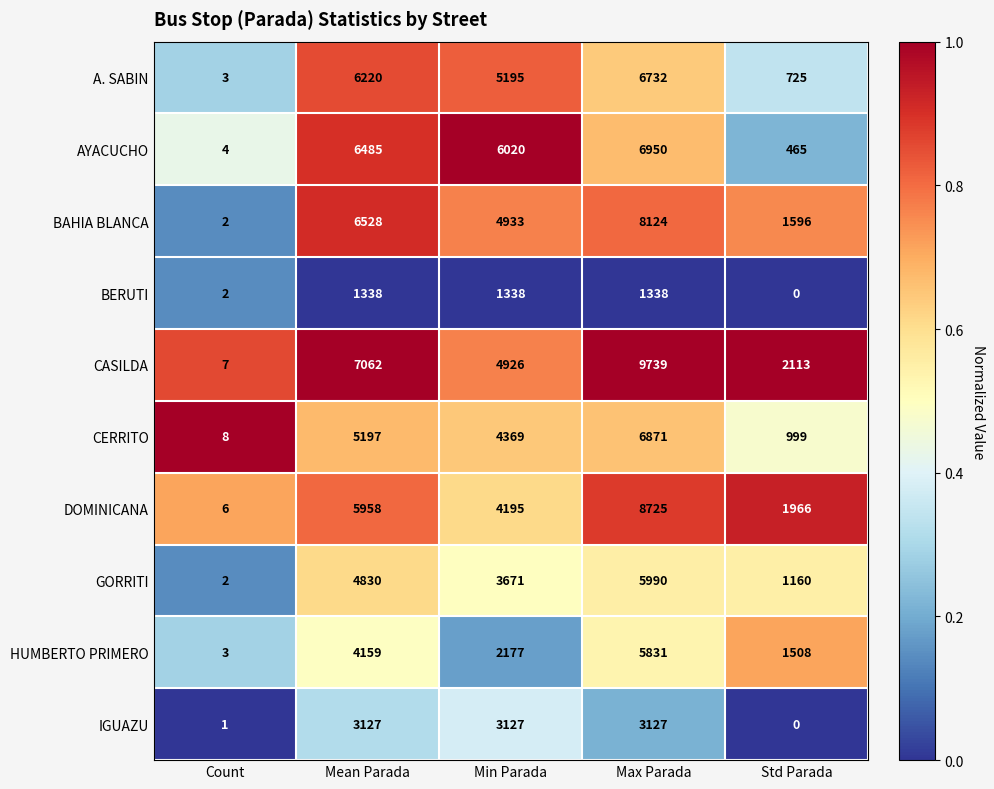

At which label does BERUTI reach its minimum?

Std Parada